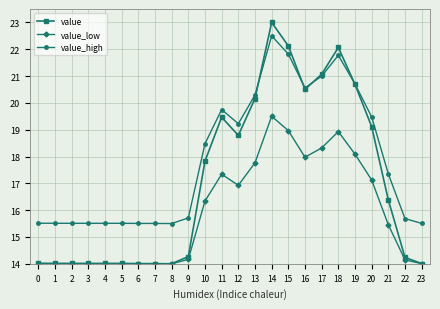

How many lines are shown in the chart?

3